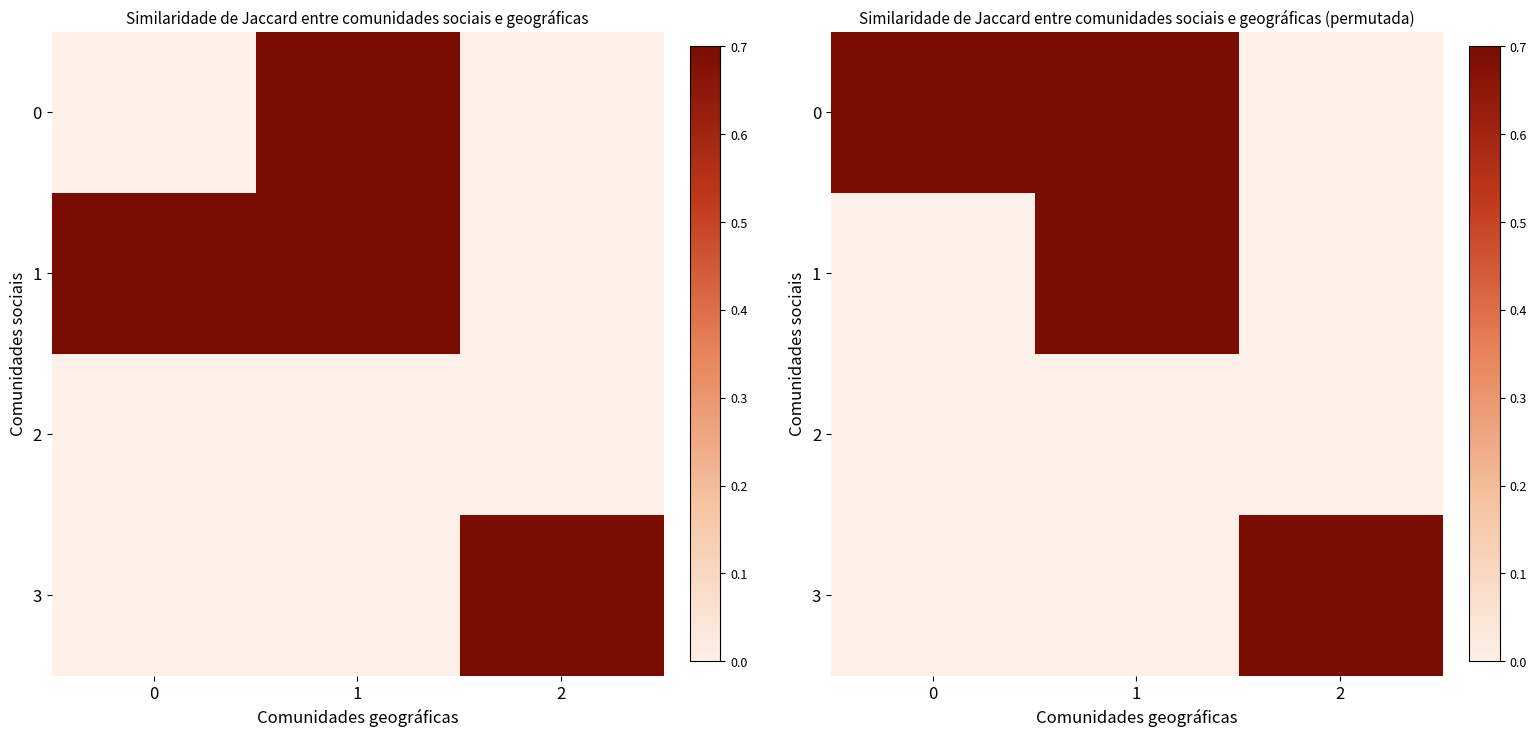

List the labels in order of 0 value, smallest first.

2, 0, 1